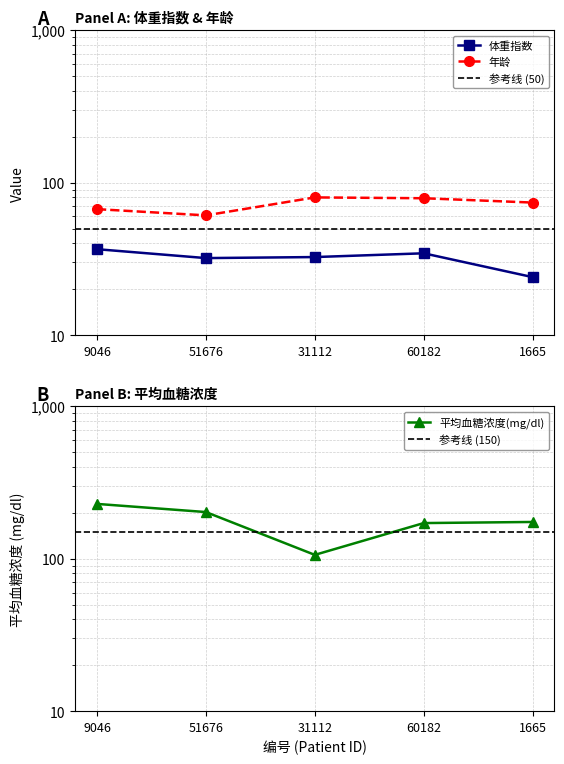

List the labels in order of 年龄 value, largest first.

31112, 60182, 1665, 9046, 51676